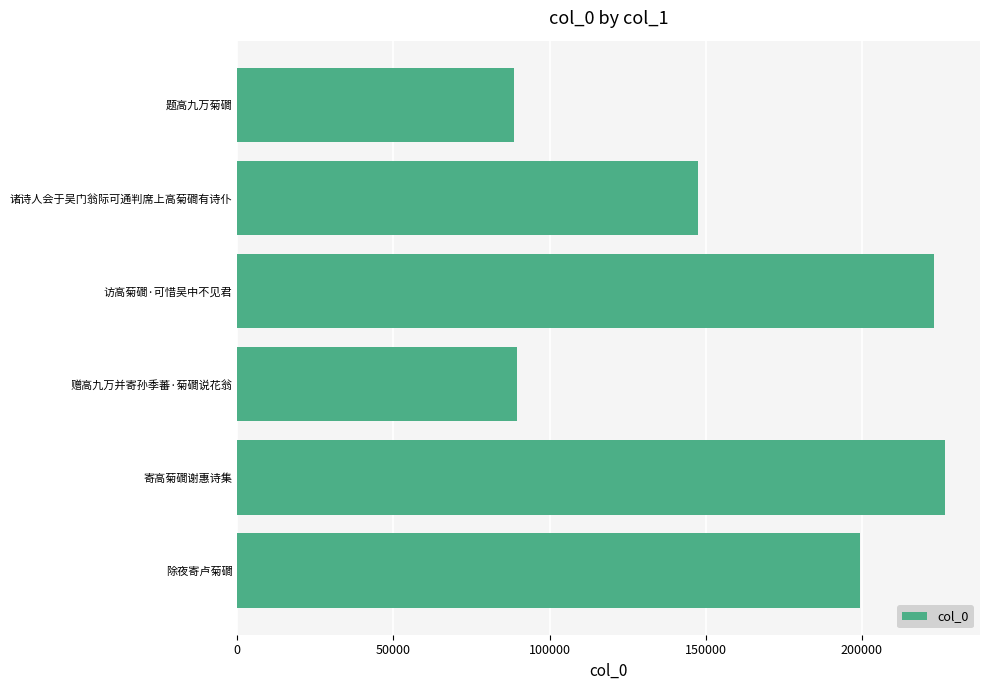

Which category has the highest value across all series?

寄高菊磵谢惠诗集